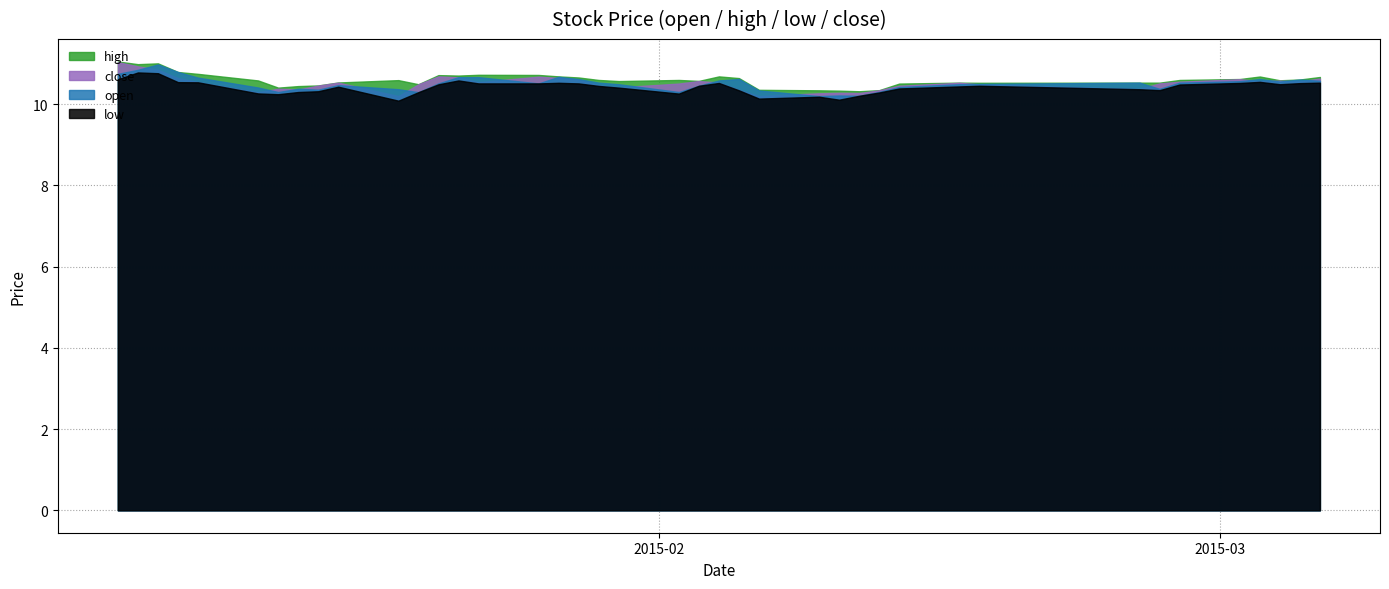

Count the number of data series in this chart.

4